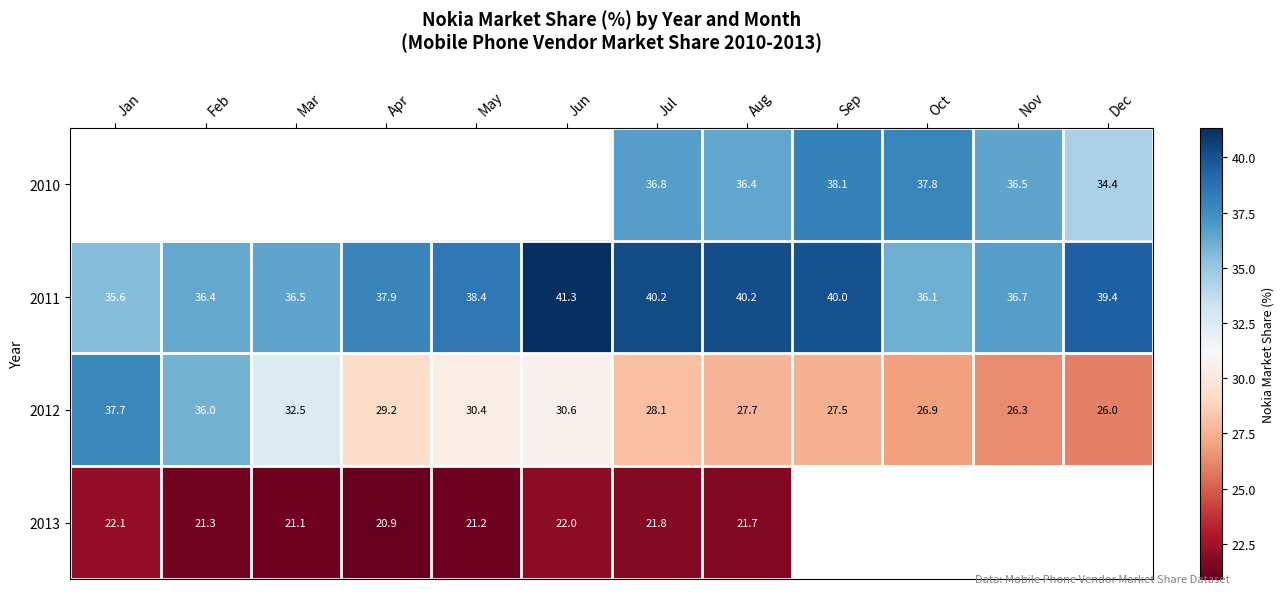

Is it true that 2012 equals 36.0 at Feb?

True